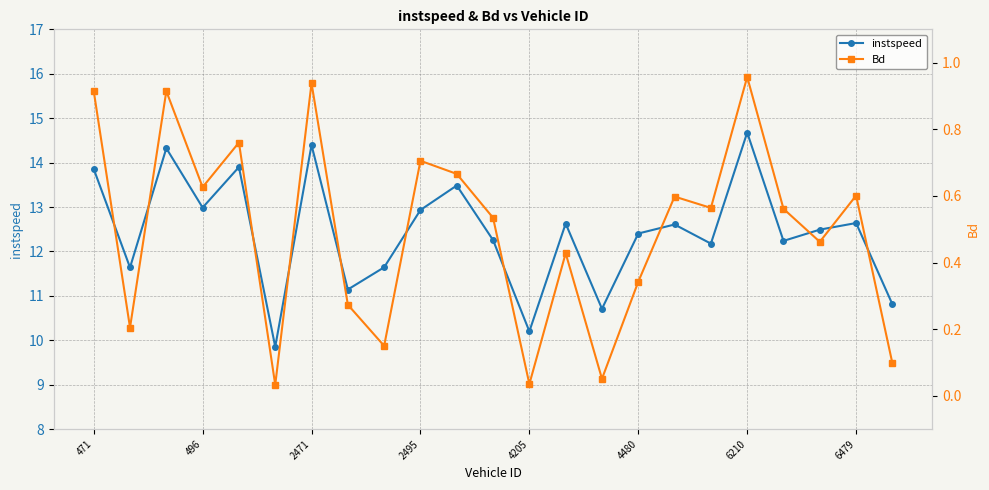

Is it true that instspeed equals 18.6 at 2495?

False